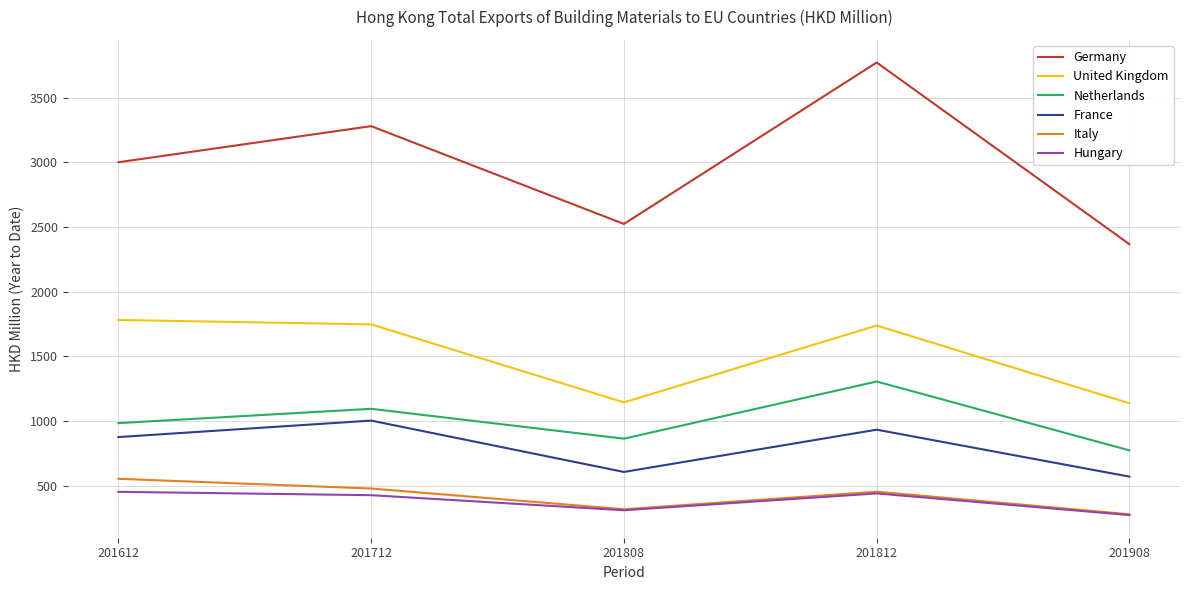

Which series changed the most between 201612 and 201908?

United Kingdom